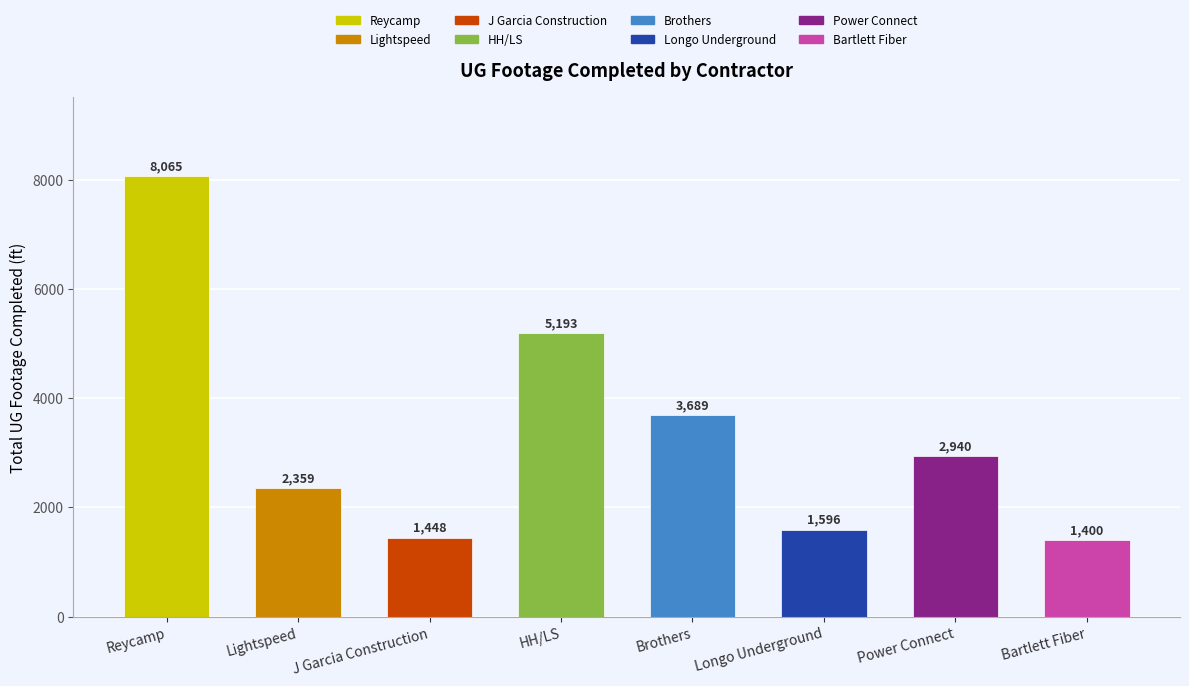

What is the difference between the maximum and minimum values?

6665